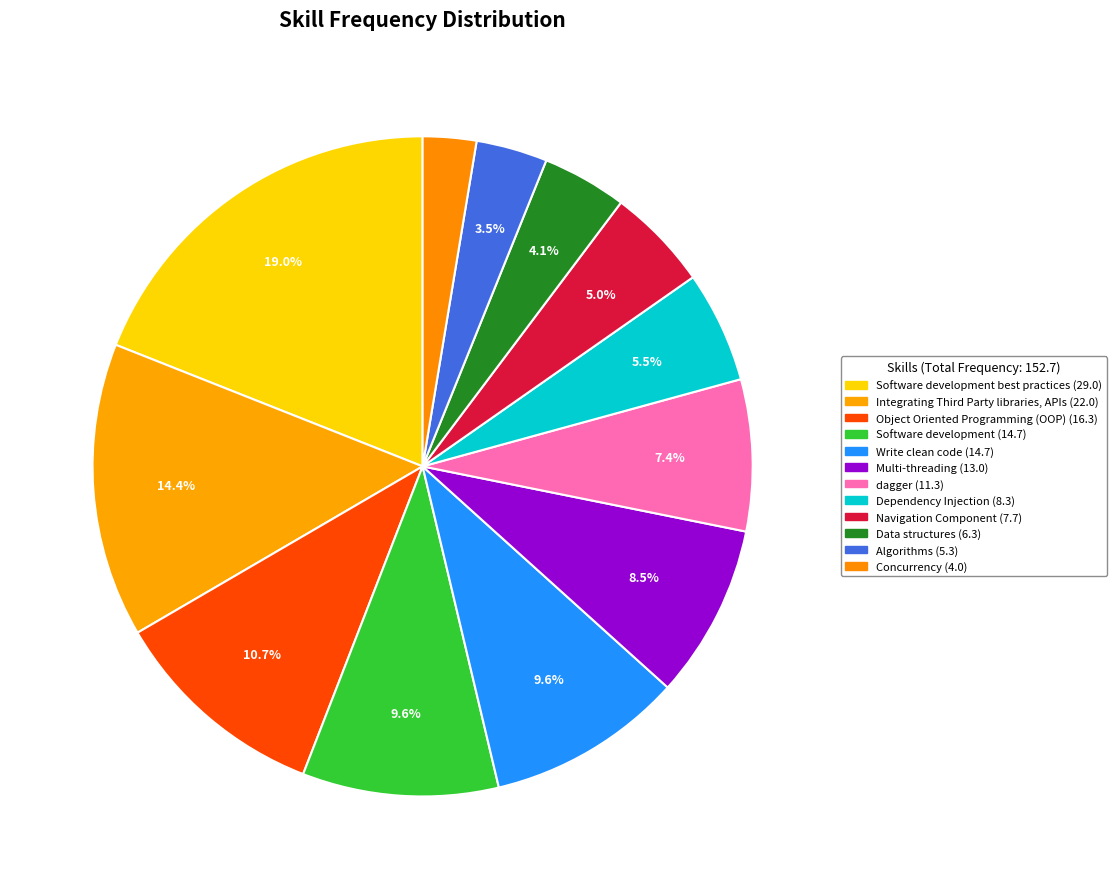

How many slices are in this pie chart?

12